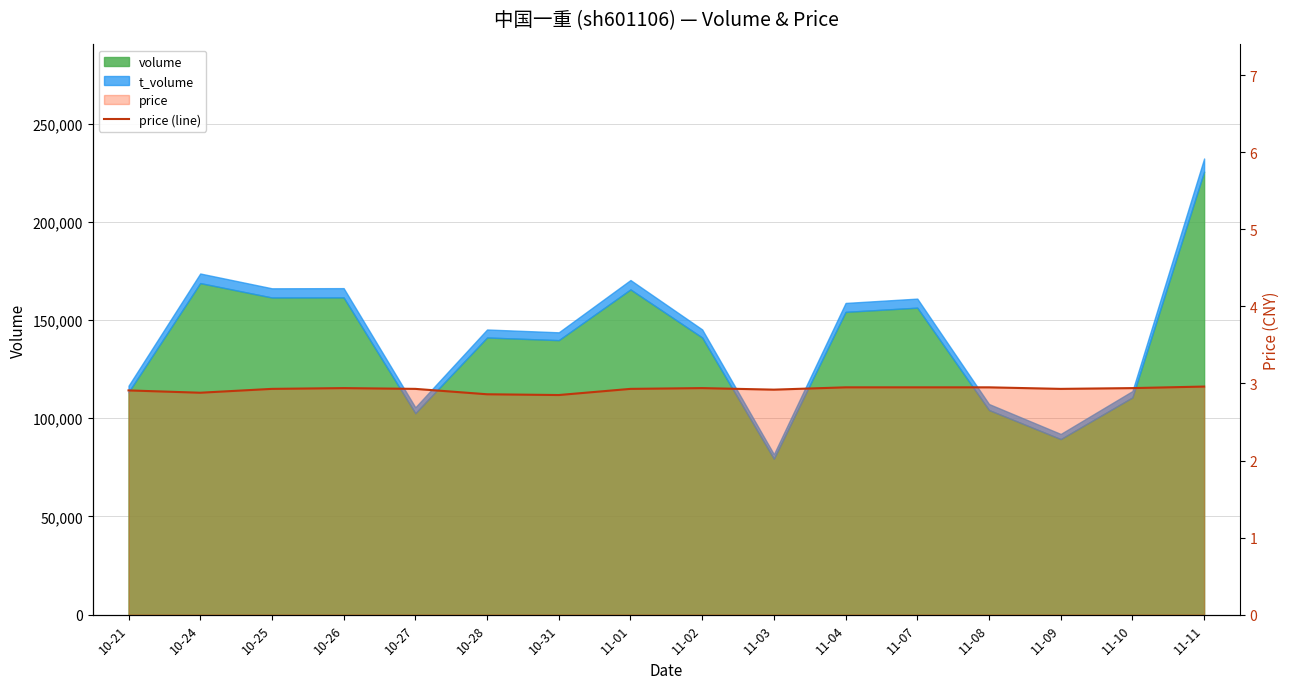

How many points are lower than both their immediate neighbors (excluding endpoints)?

4